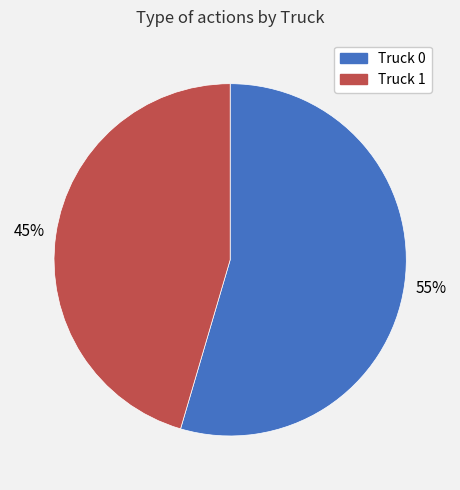

Rank the categories by value from lowest to highest.

Truck 1, Truck 0